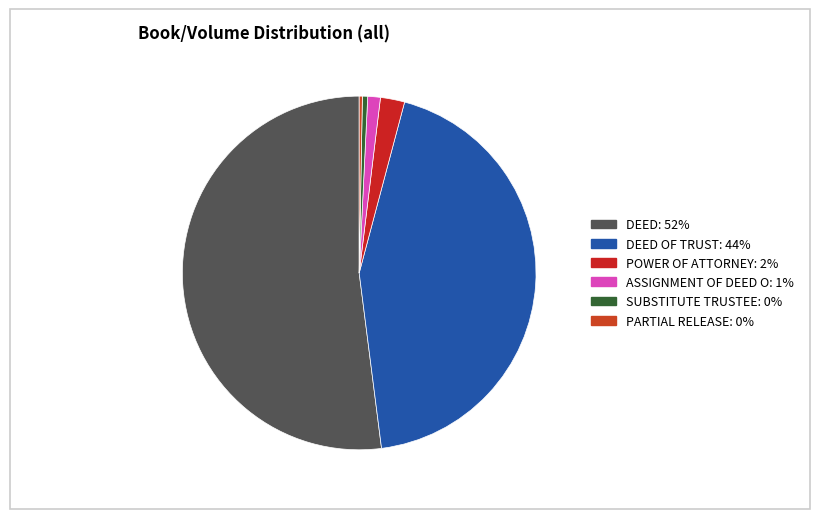

Count the number of slices in the pie.

6